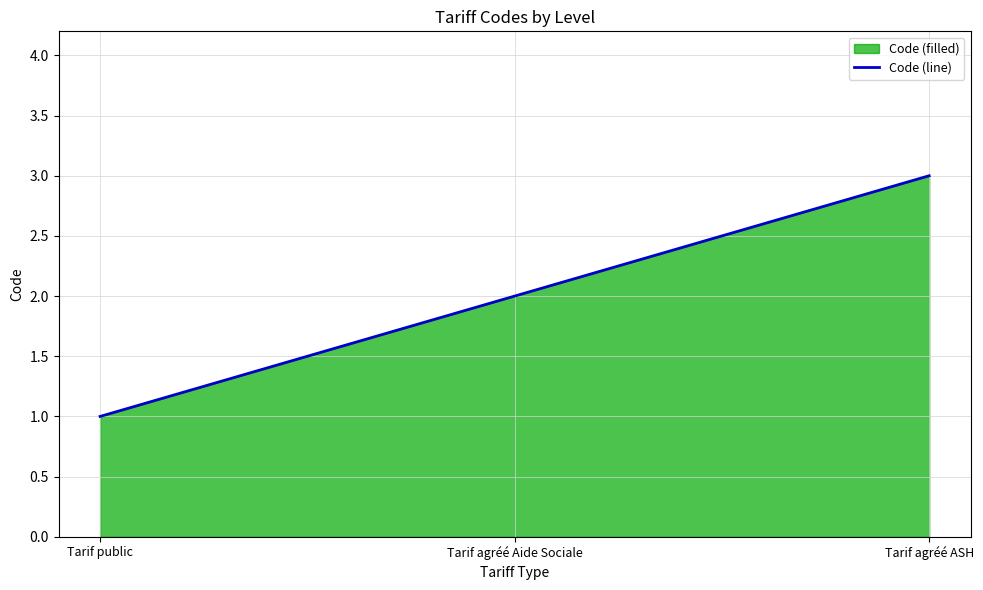

The value at Tarif agréé ASH is 3. True or false?

True